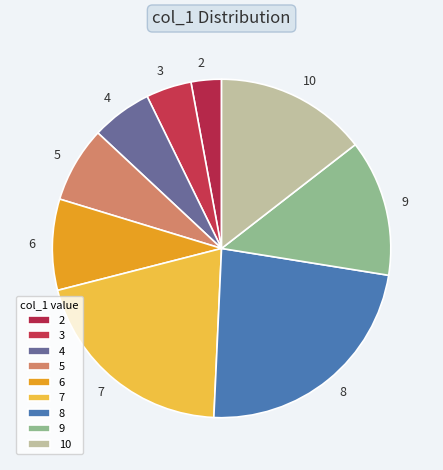

How many slices are in this pie chart?

9